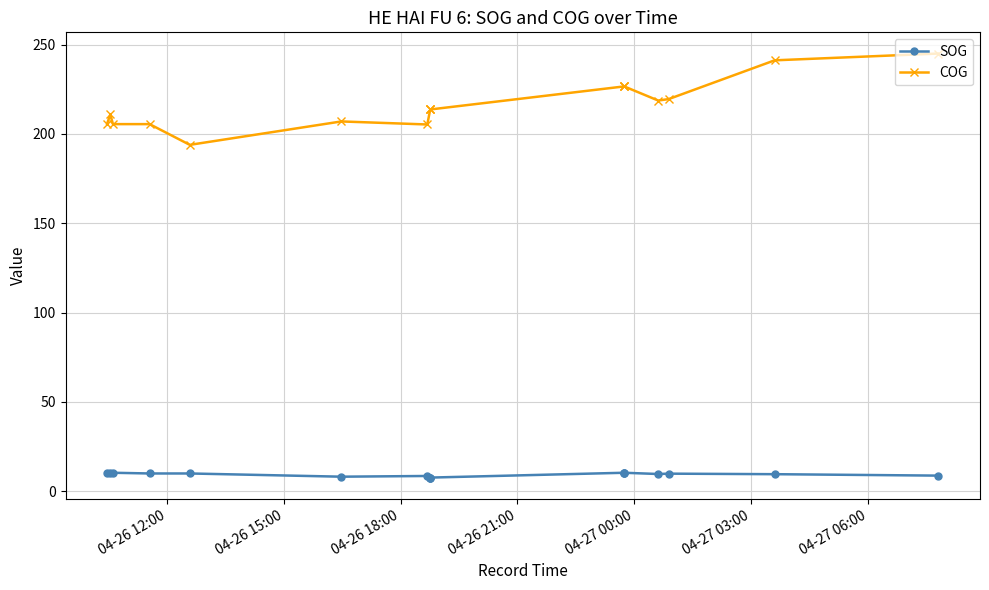

True or false: COG has a value of 148.7 at 8.

False